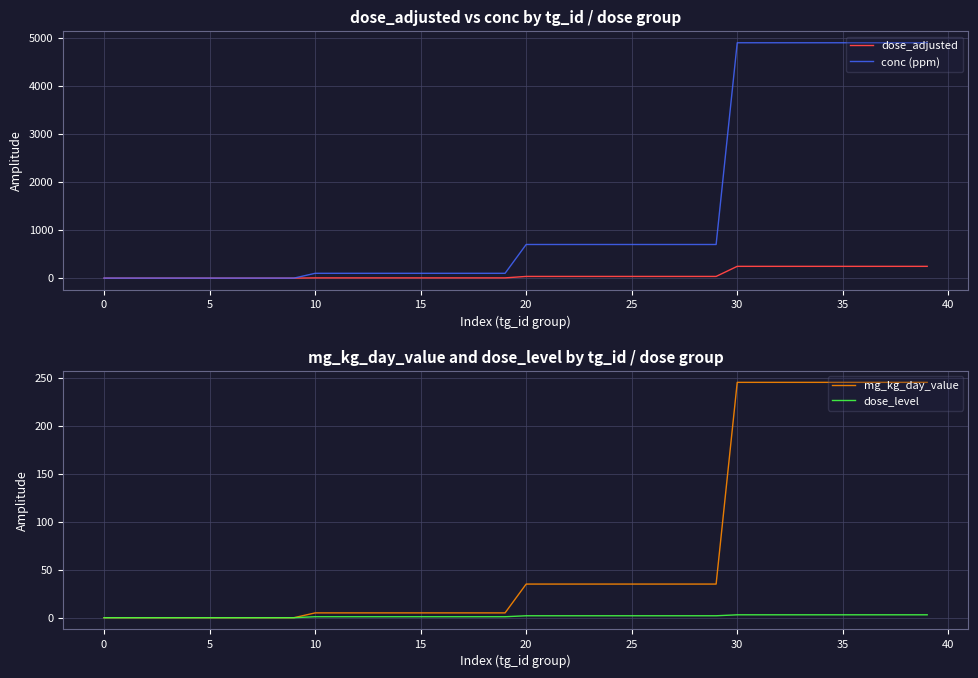

The value of dose_adjusted at 0 is 0. True or false?

True